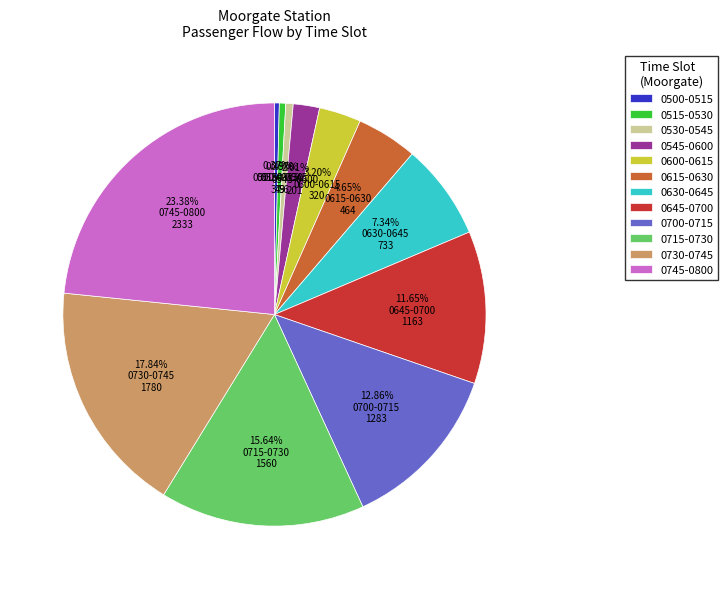

Which category has the biggest portion of the pie?

0745-0800